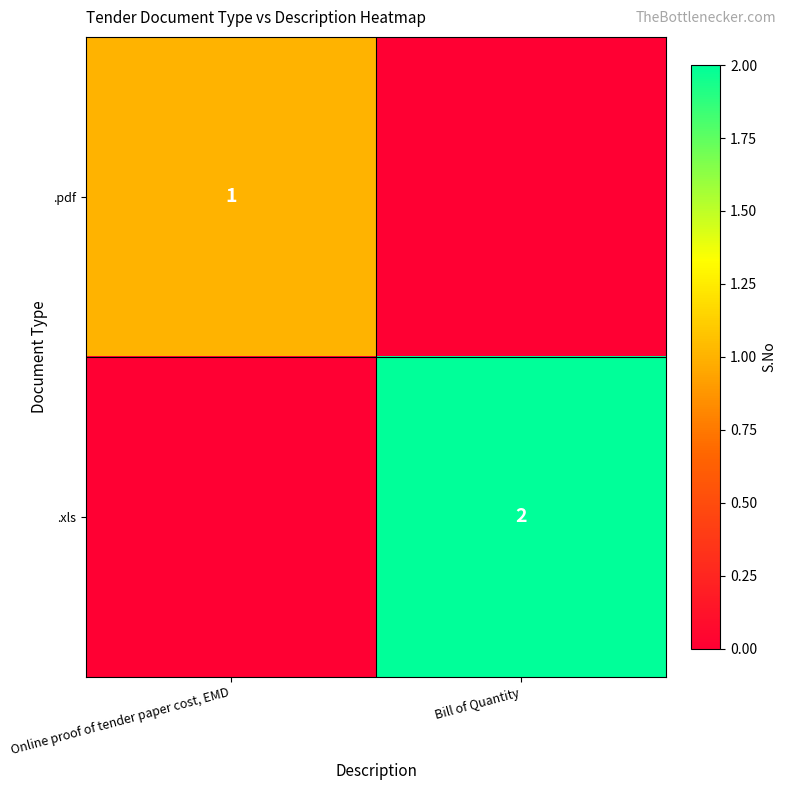

The .xls series shows 1 at Bill of Quantity. True or false?

False